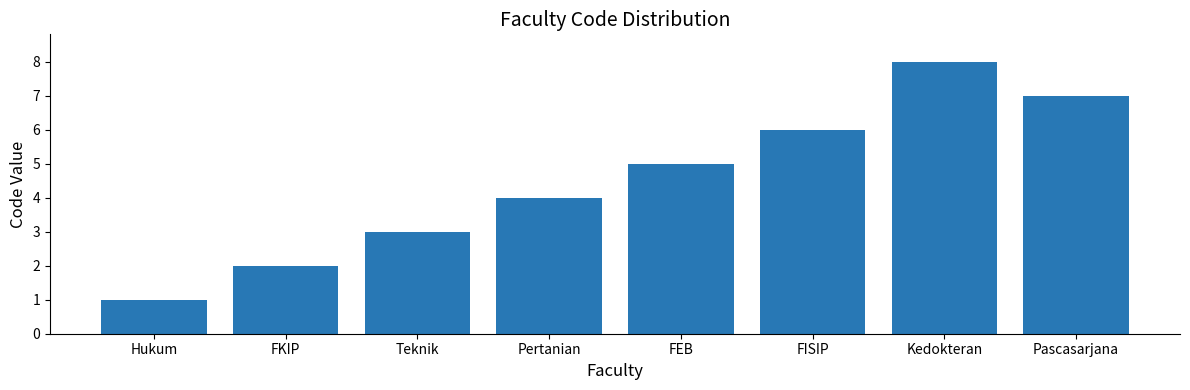

What is the minimum value shown in the chart?

1